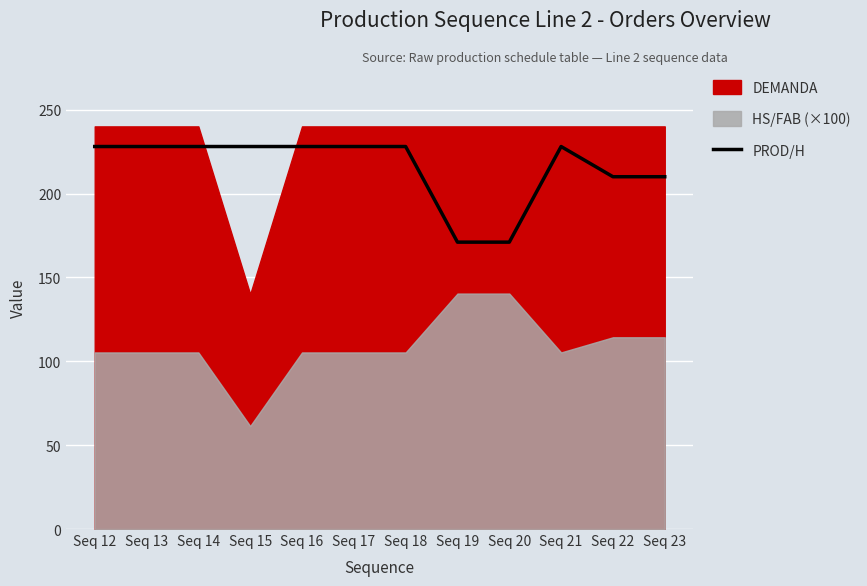

How many values are below 228?

4